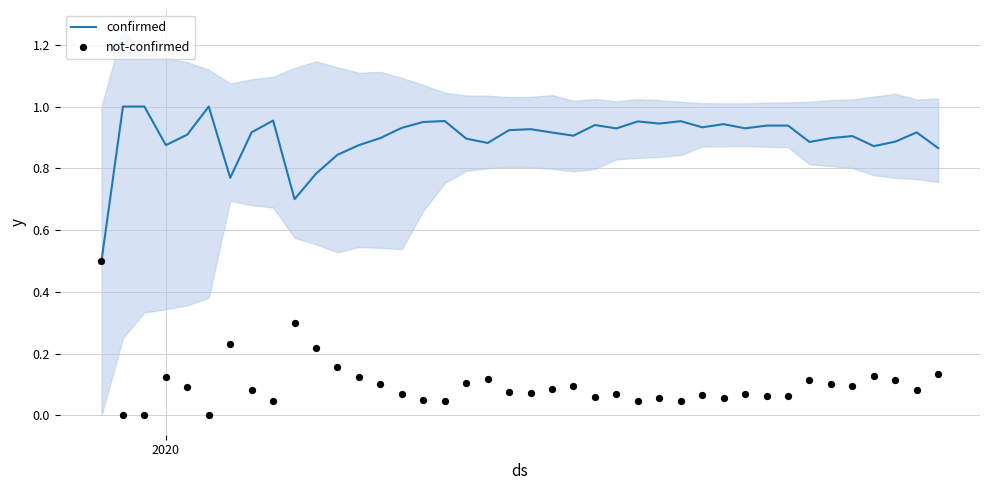

At which category is the sum across all series the highest?

2020